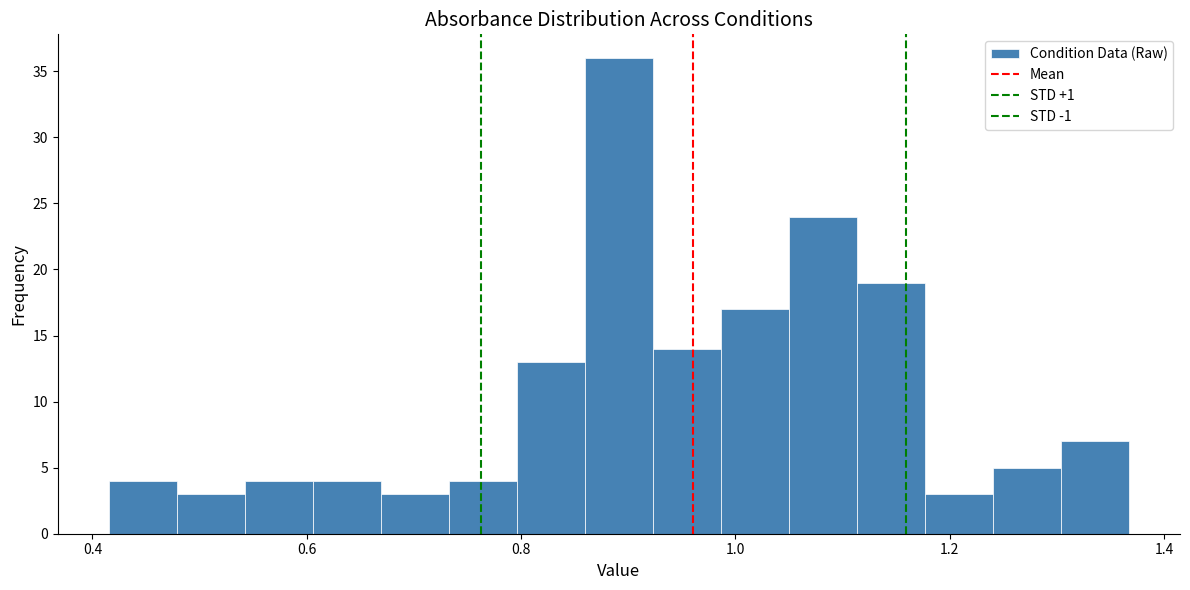

Around what value on the x-axis is the tallest bar? Give the approximate position of its centre, as read against the axis.

0.90